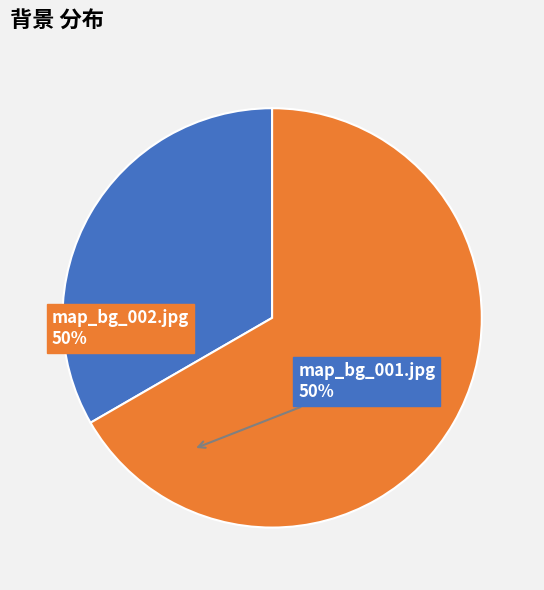

Does map_bg_002.jpg represent more than half of the total?

Yes